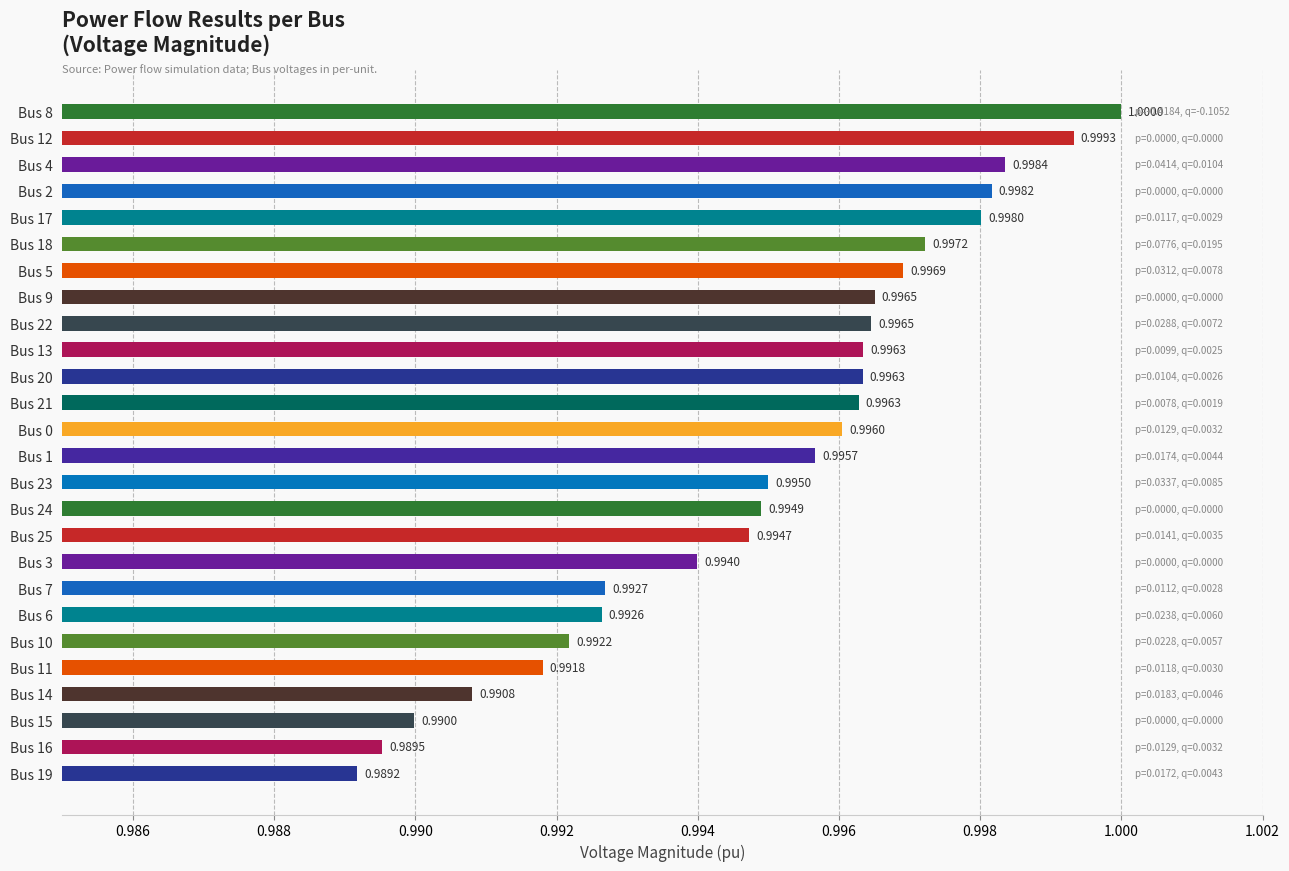

Which label corresponds to the largest value in the chart?

Bus 8